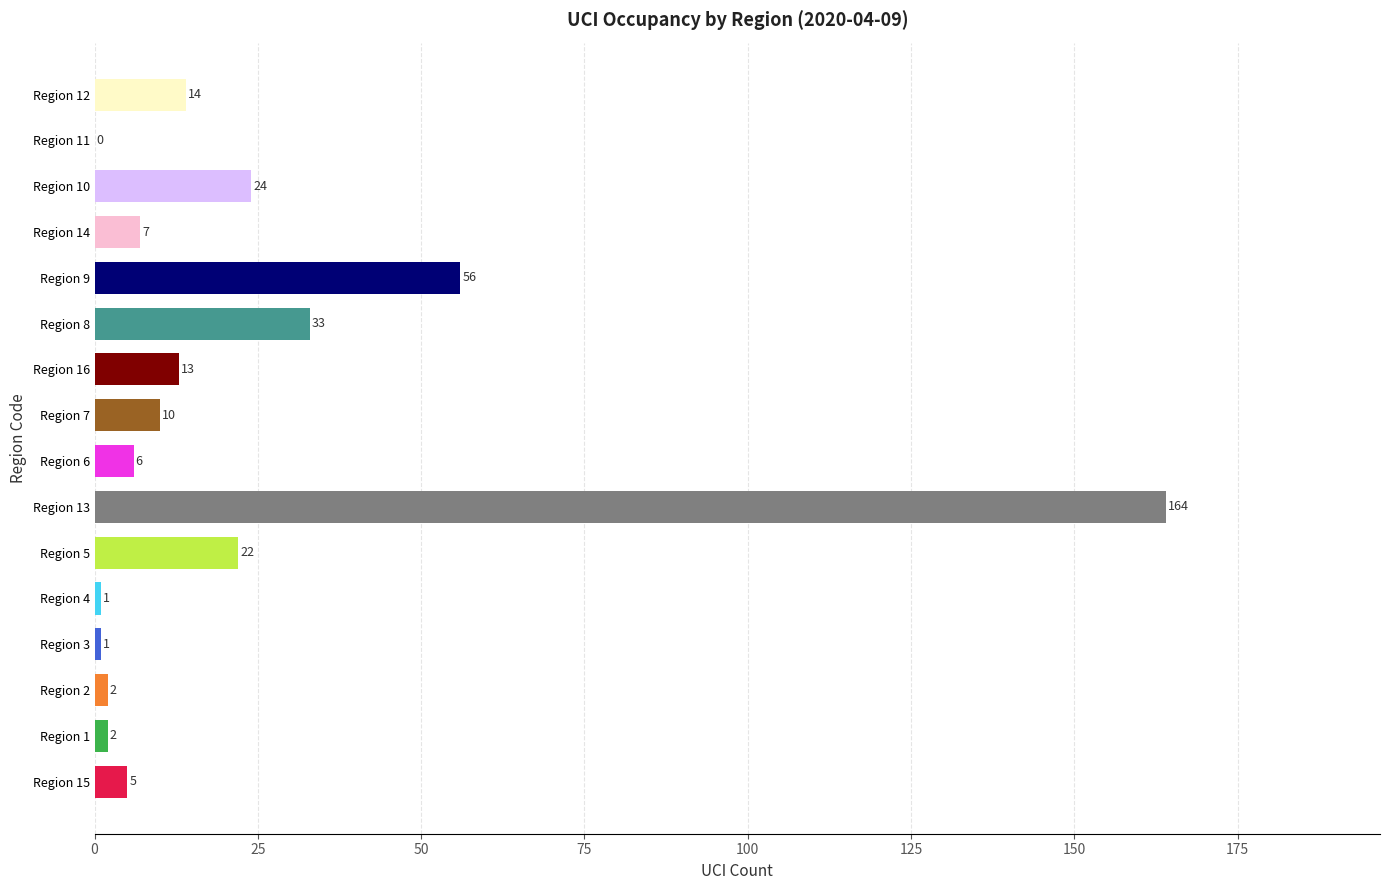

How many categories are shown in the chart?

16